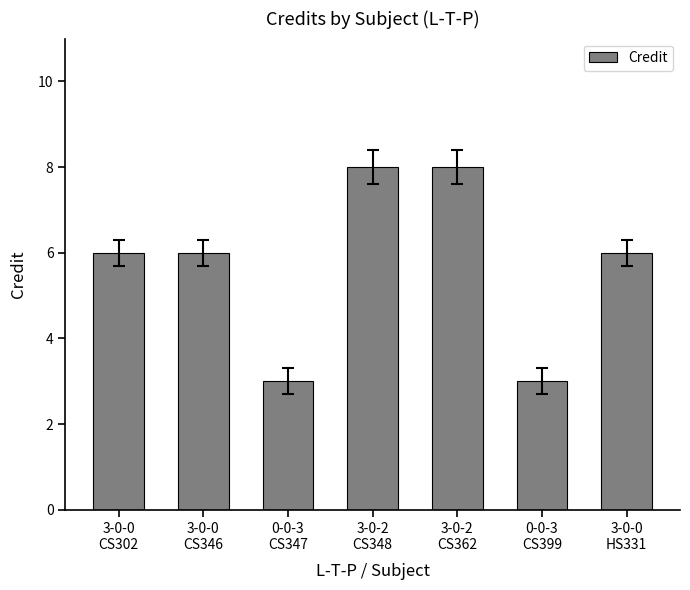

Read the value at 0-0-3
CS399.

3